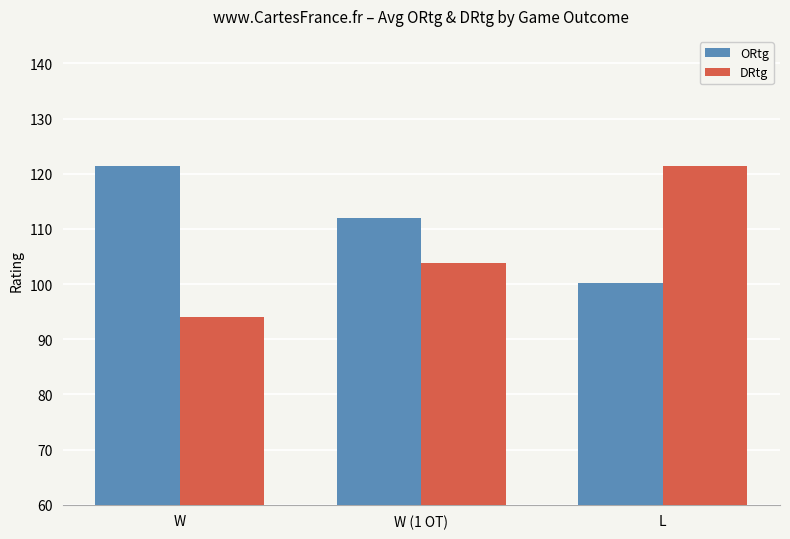

Is it true that DRtg equals 50.7 at L?

False